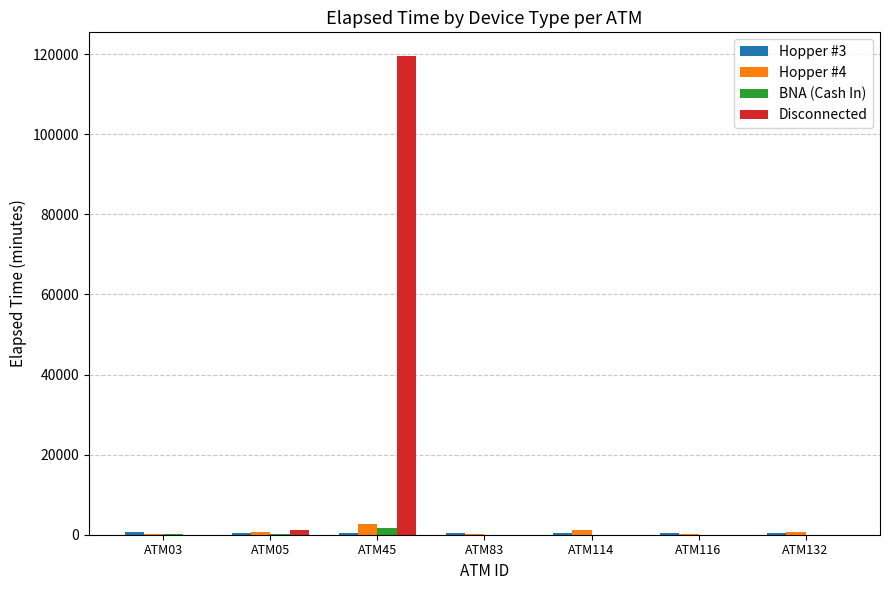

At which category is the sum across all series the highest?

ATM45